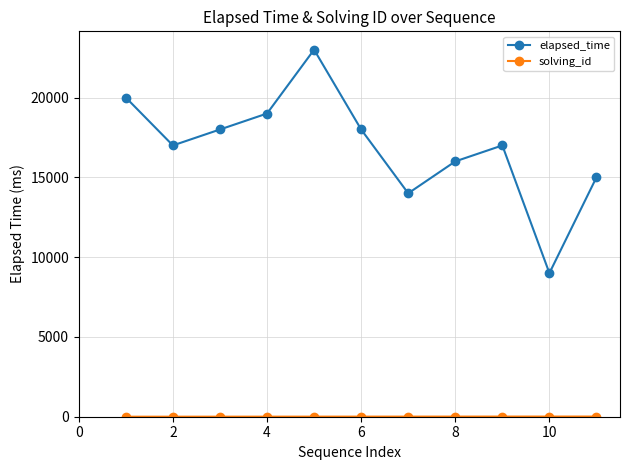

Which series has the largest total across all categories?

elapsed_time